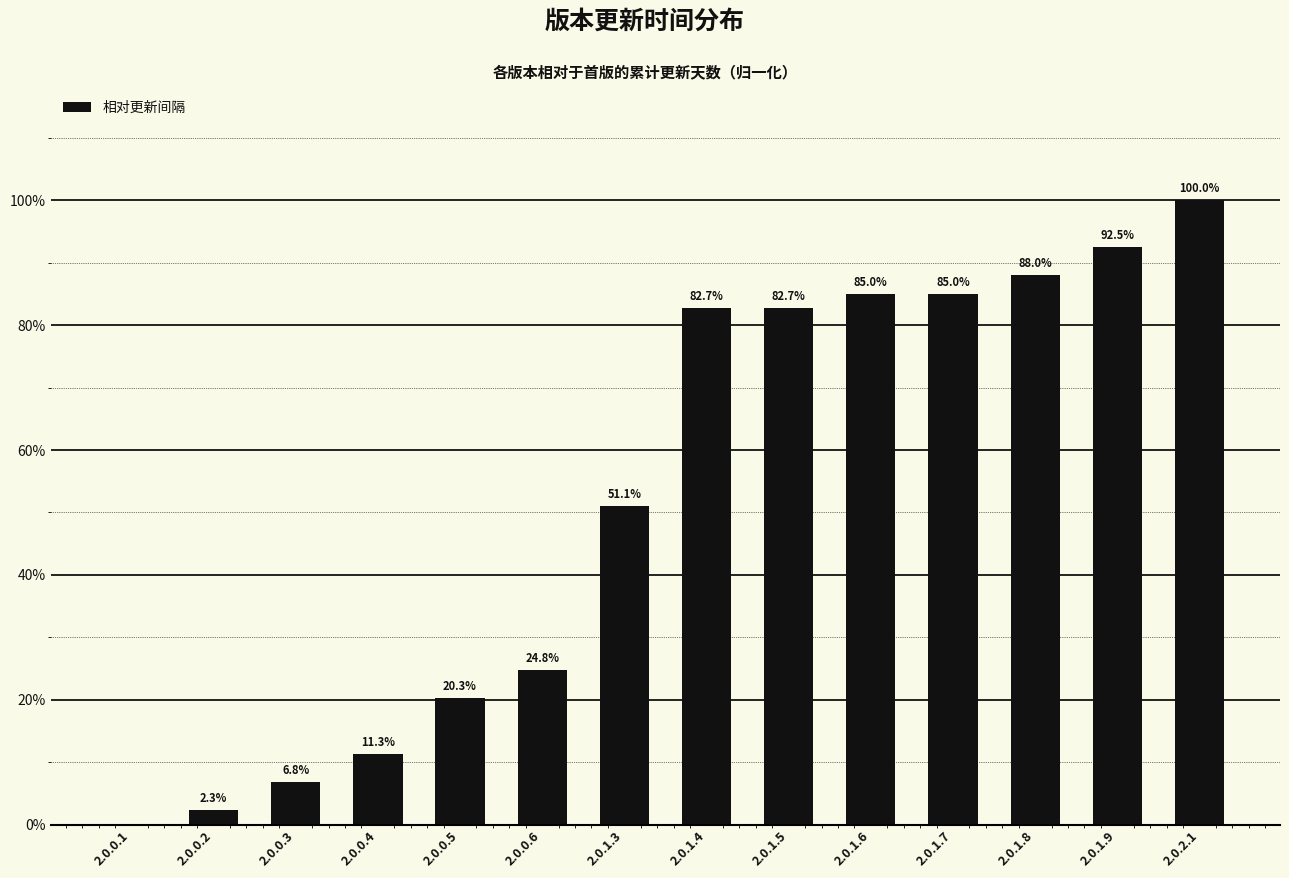

How many values are above zero?

13